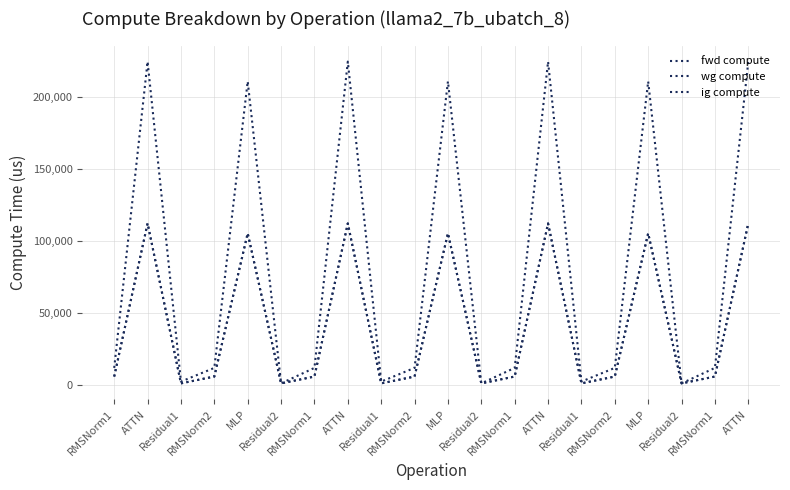

How many values in the fwd compute series exceed 12002?

14